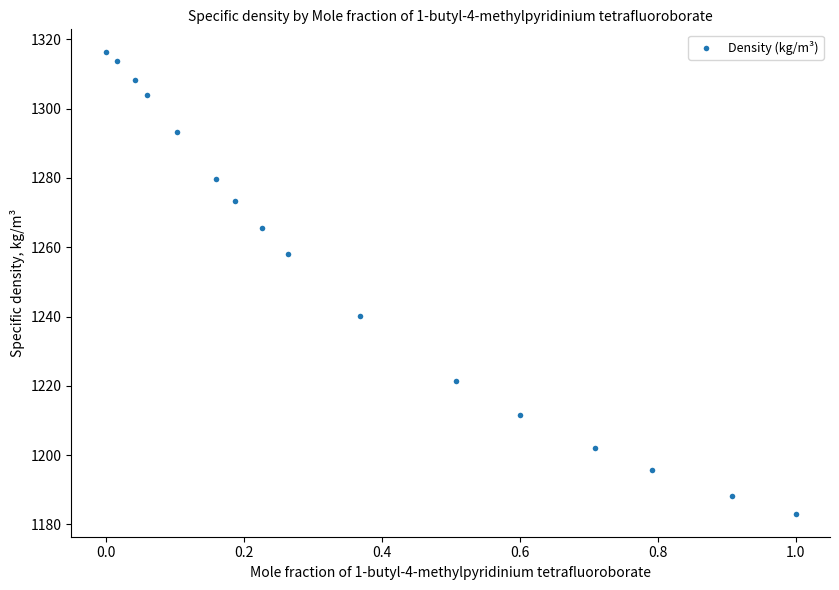

What is the range of X values (max minus min)?

1.0